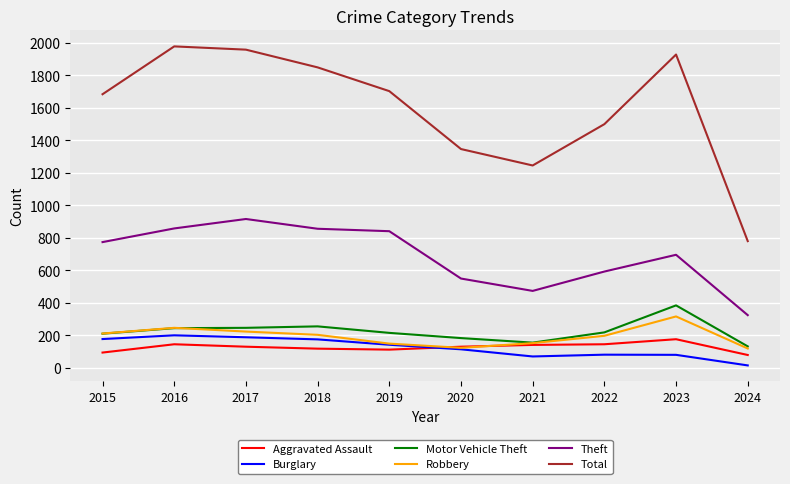

True or false: Motor Vehicle Theft and Theft cross at least once.

False